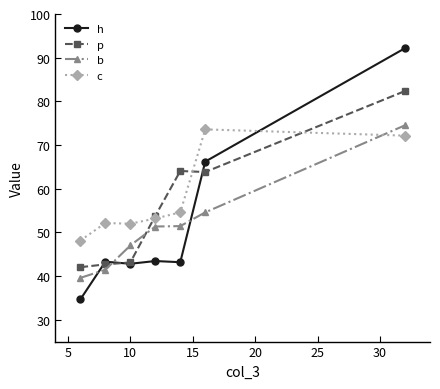

True or false: p has more than 2 points higher than both neighbors.

False